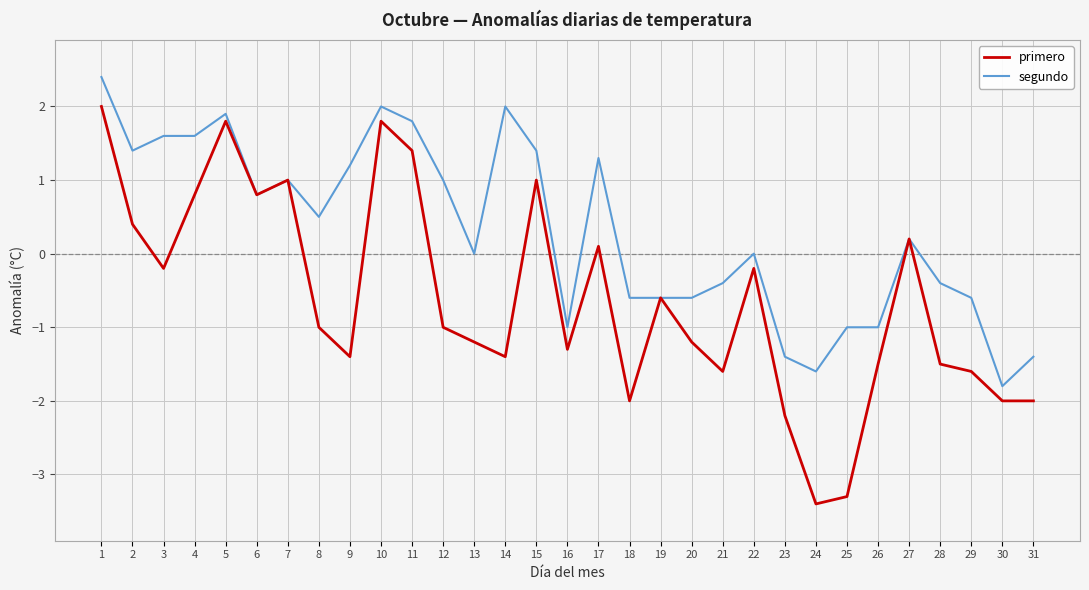

What is the total value across all series at 29?

-2.2